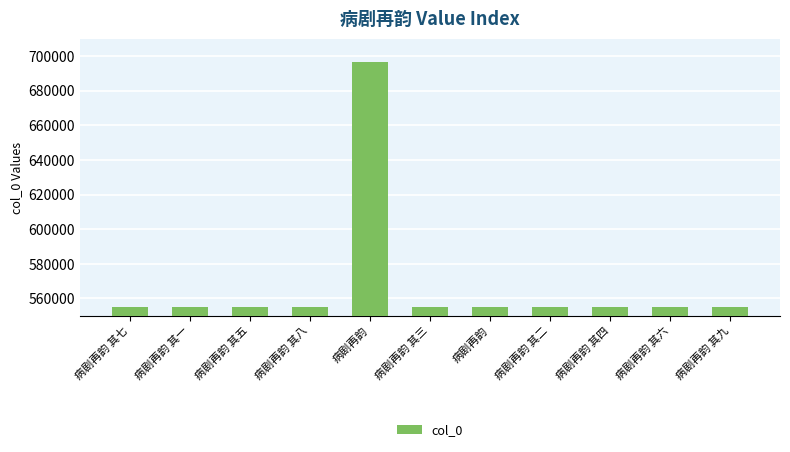

What is the minimum value shown in the chart?

554818